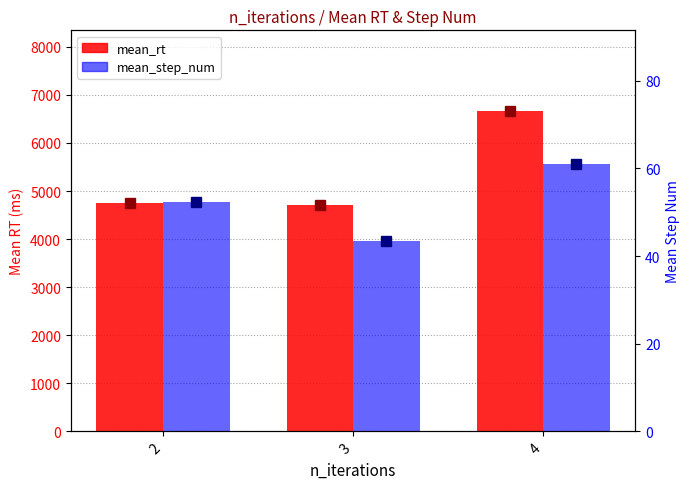

The mean_rt series shows 4714.2 at 3. True or false?

True